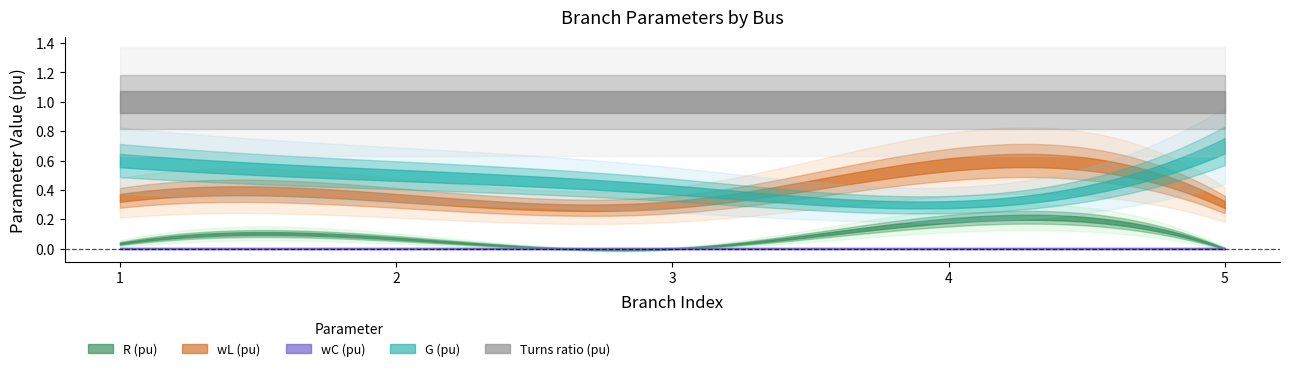

Which series has the largest total across all categories?

Turns ratio (pu)